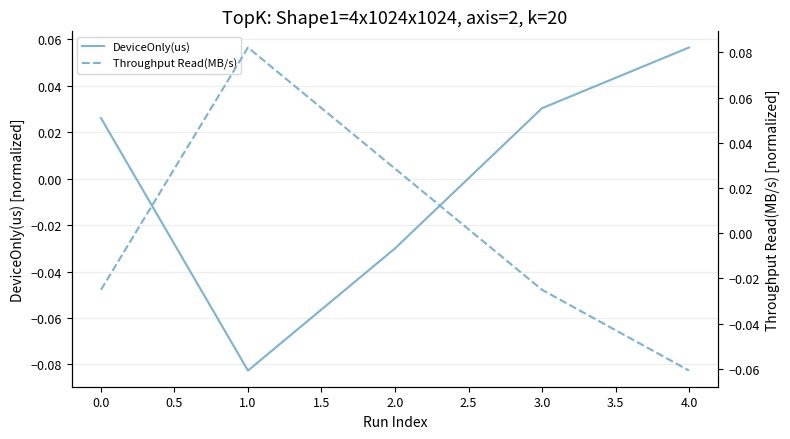

What is the difference between the maximum and minimum values in the DeviceOnly(us) series?

0.1